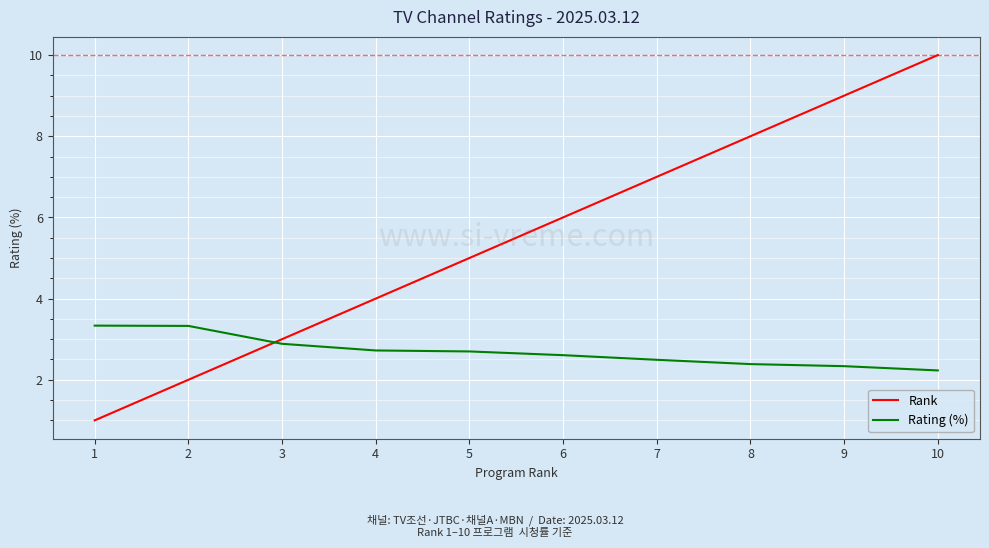

What is the spread (max minus min) of values at 3?

0.1